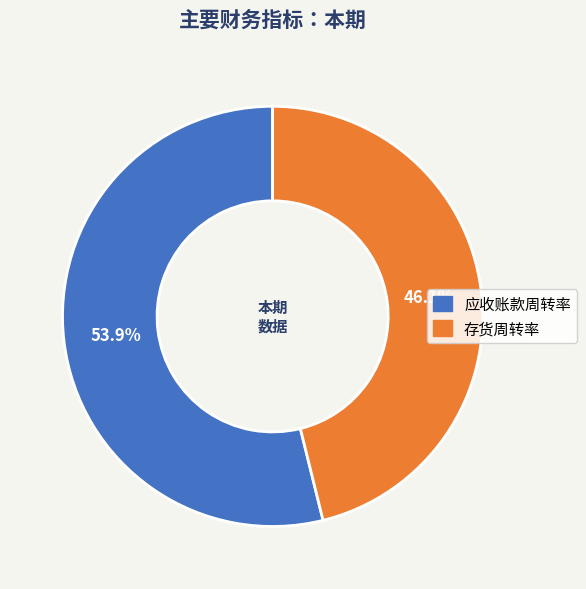

The 应收账款周转率 slice represents 47% of the pie. True or false?

False